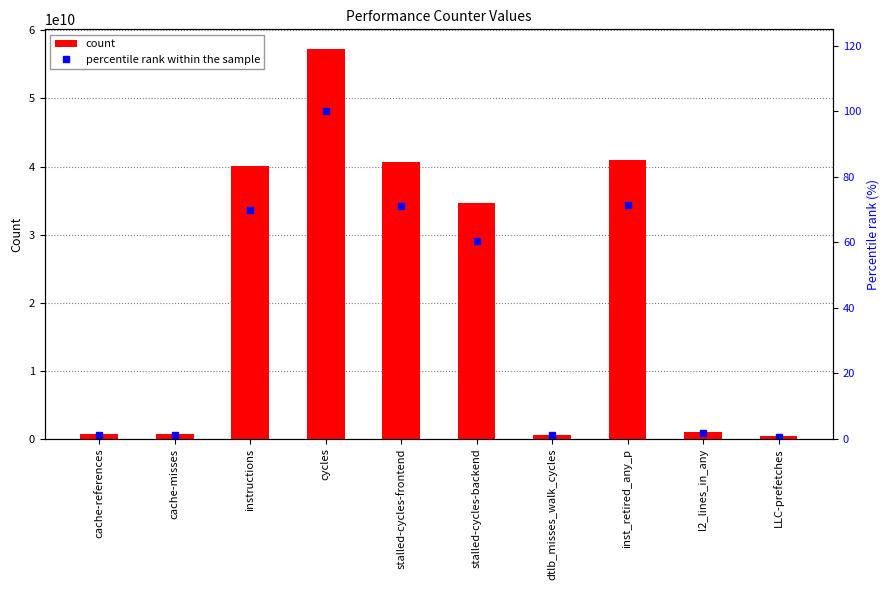

Which series has the largest range (max minus min)?

count